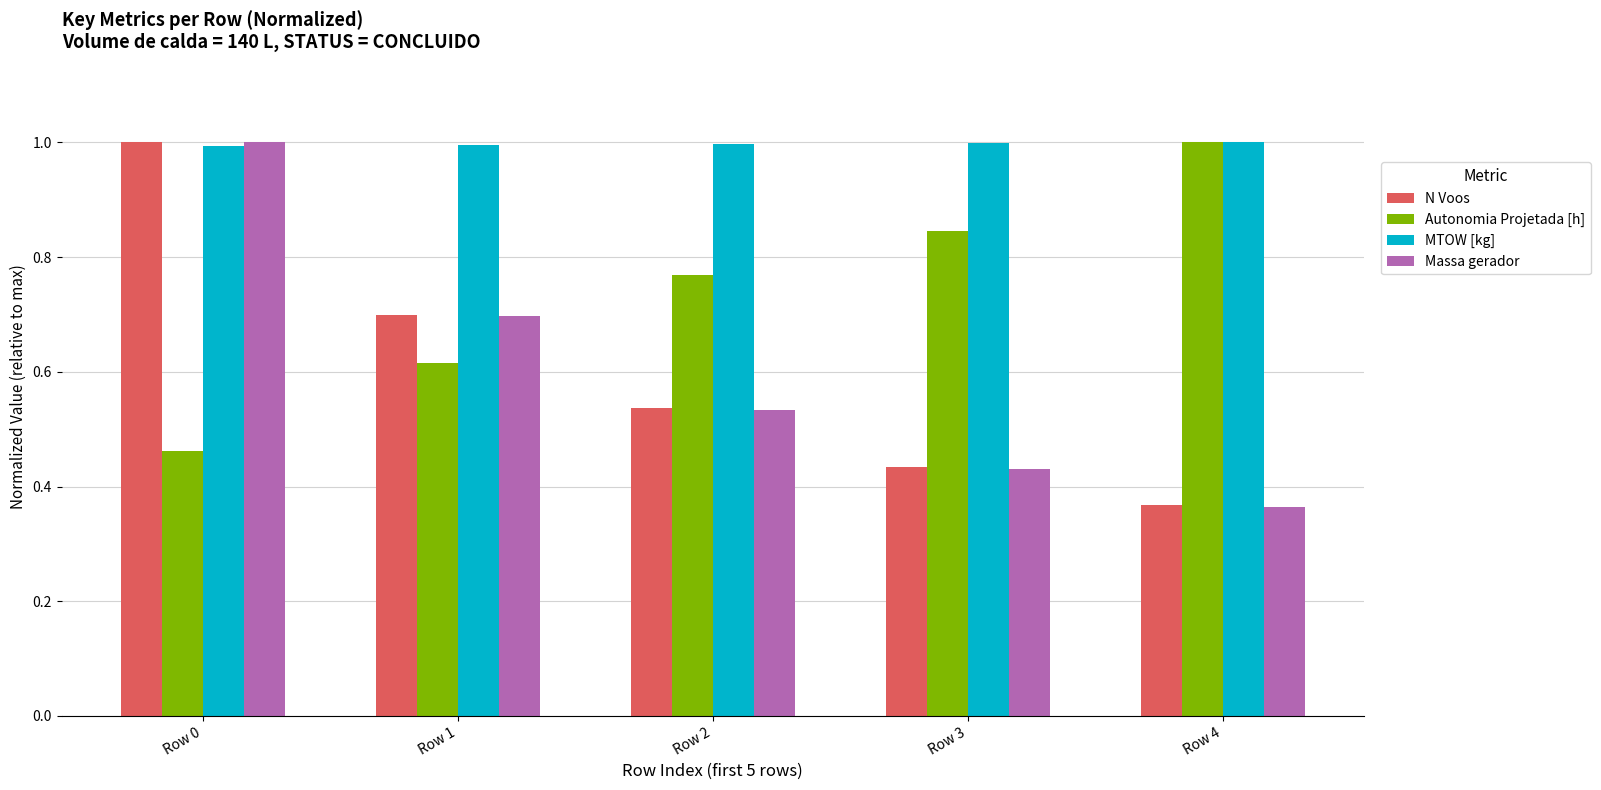

At which label does Autonomia Projetada [h] reach its minimum?

Row 0